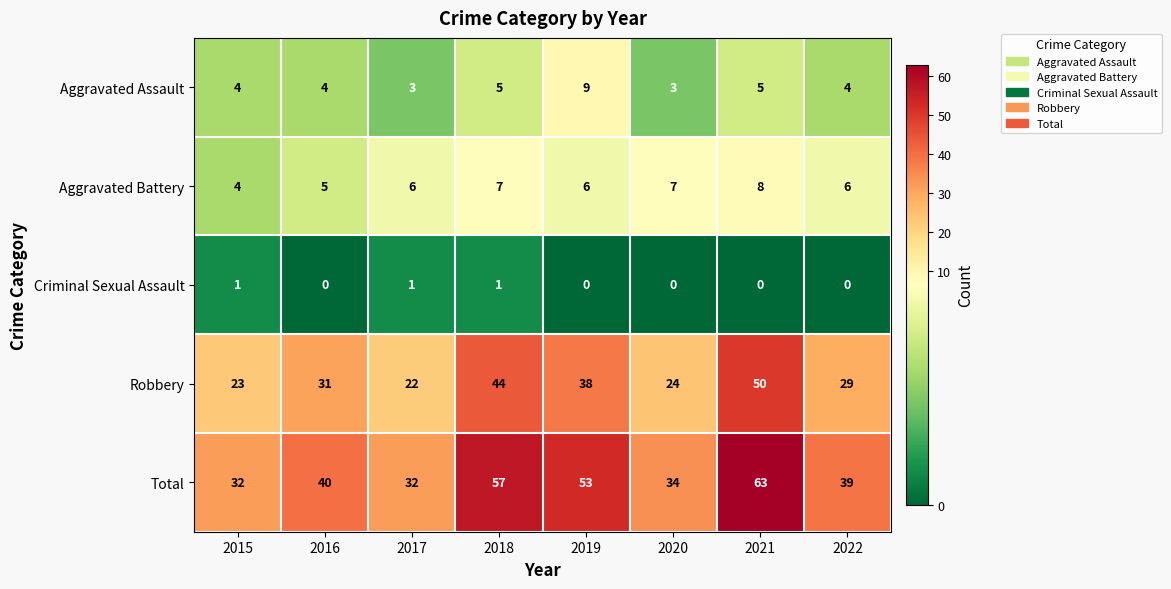

The Robbery series shows 59 at 2019. True or false?

False